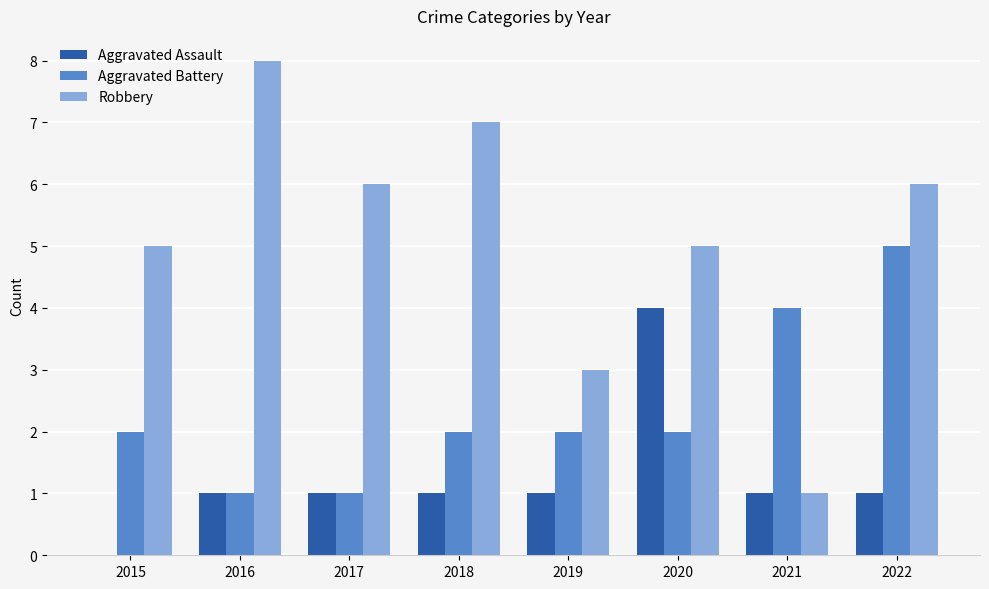

Which series has the largest range (max minus min)?

Robbery